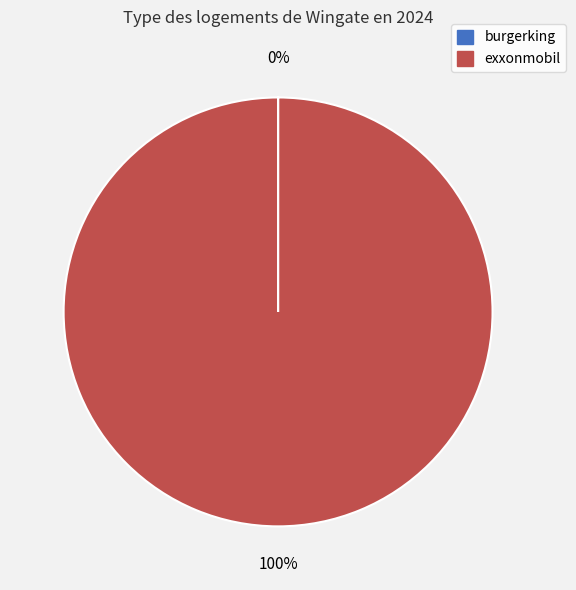

Is there a majority slice in this chart?

Yes